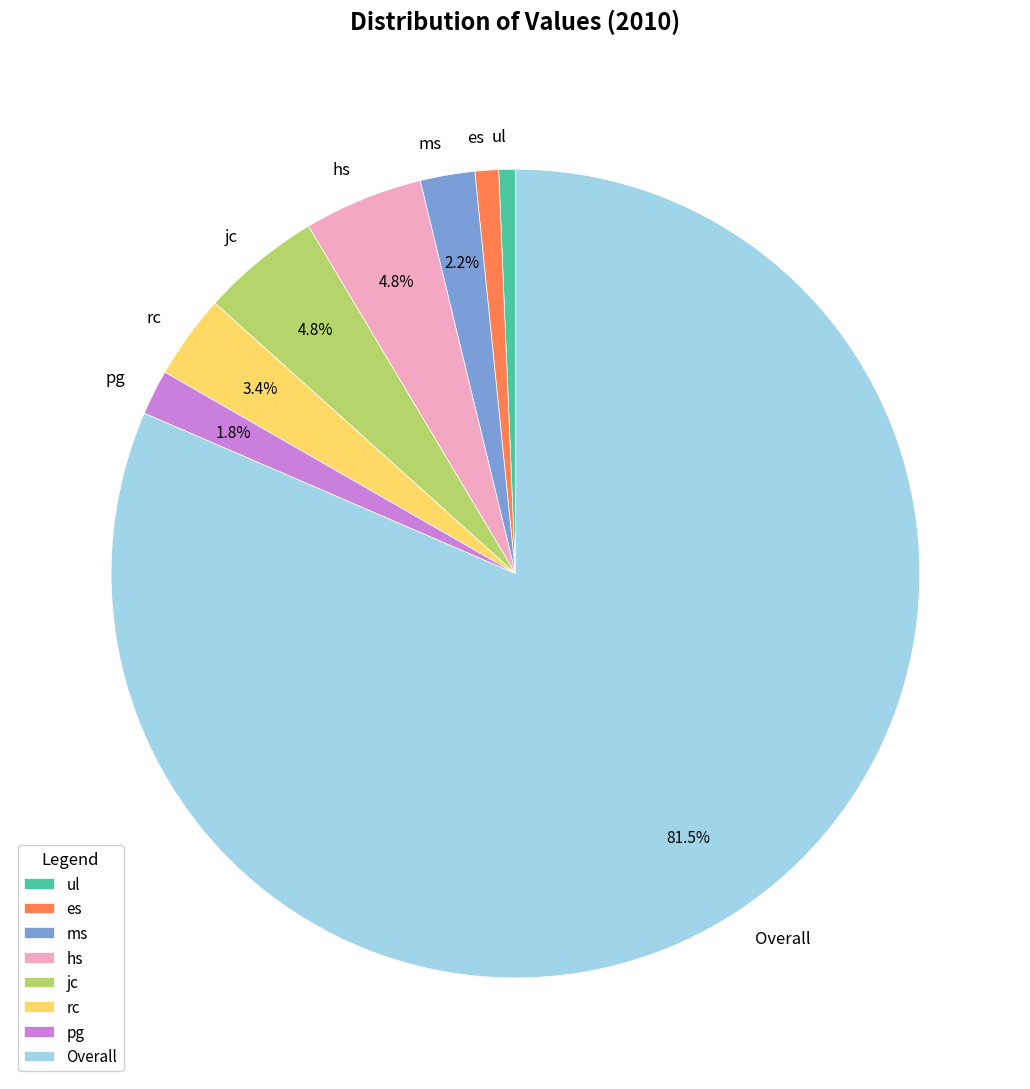

What is the majority slice?

Overall